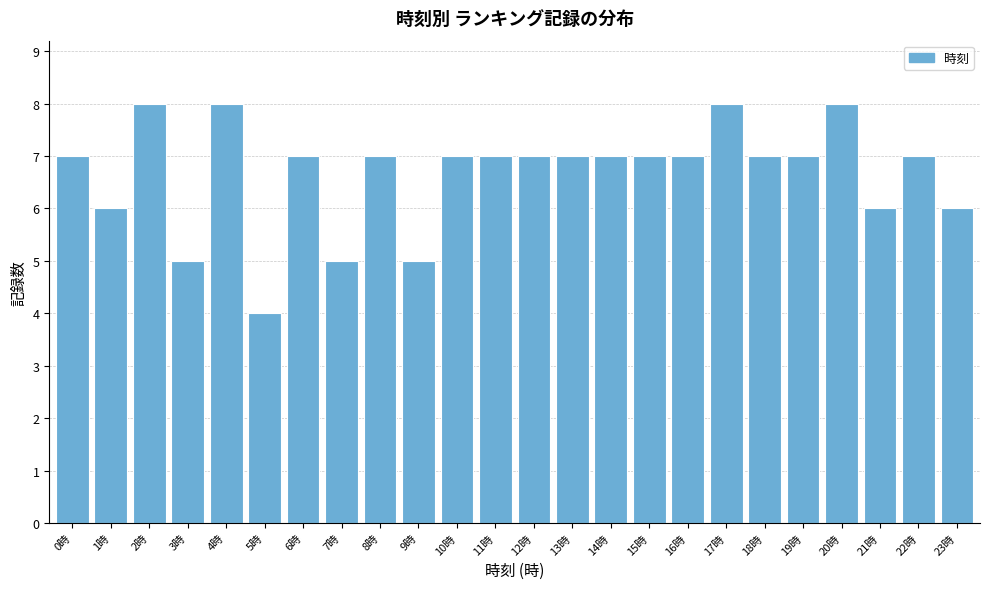

Reading left to right, transcribe all the data shown in this chart.

7	6	8	5	8	4	7	5	7	5	7	7	7	7	7	7	7	8	7	7	8	6	7	6